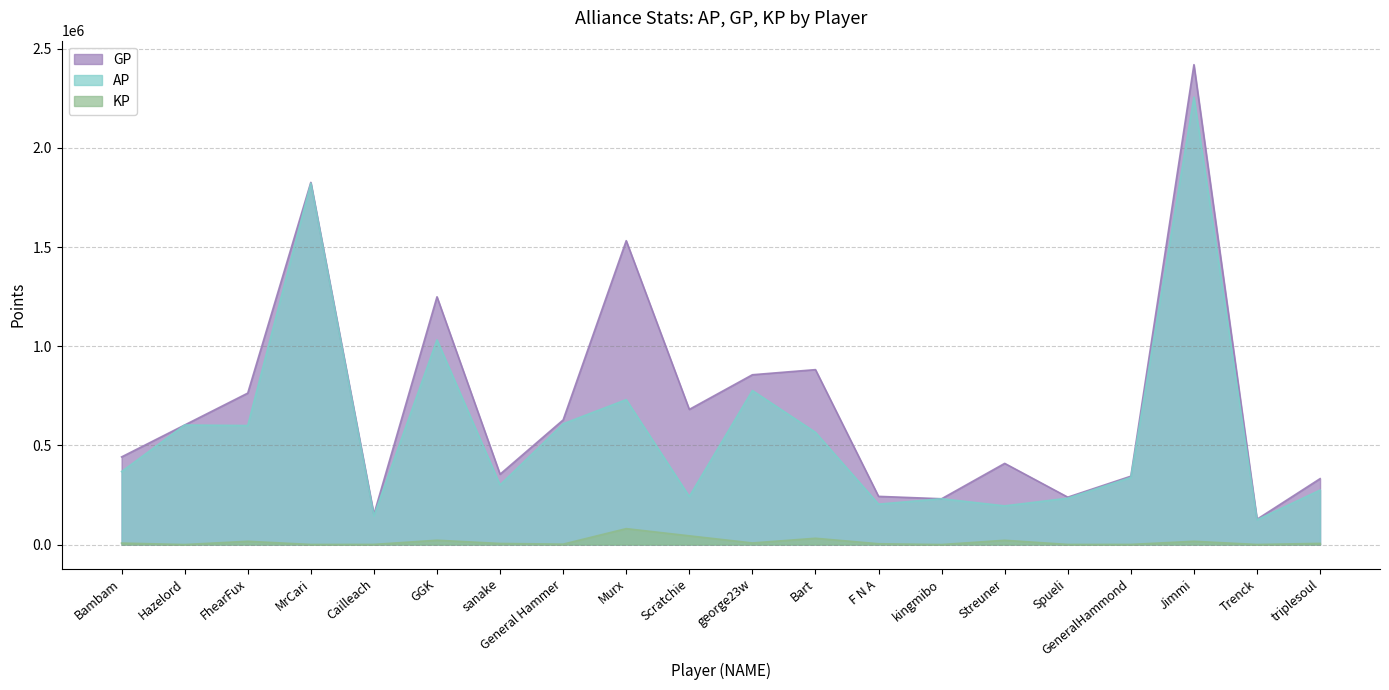

List the series in order of their peak value, highest first.

GP, AP, KP